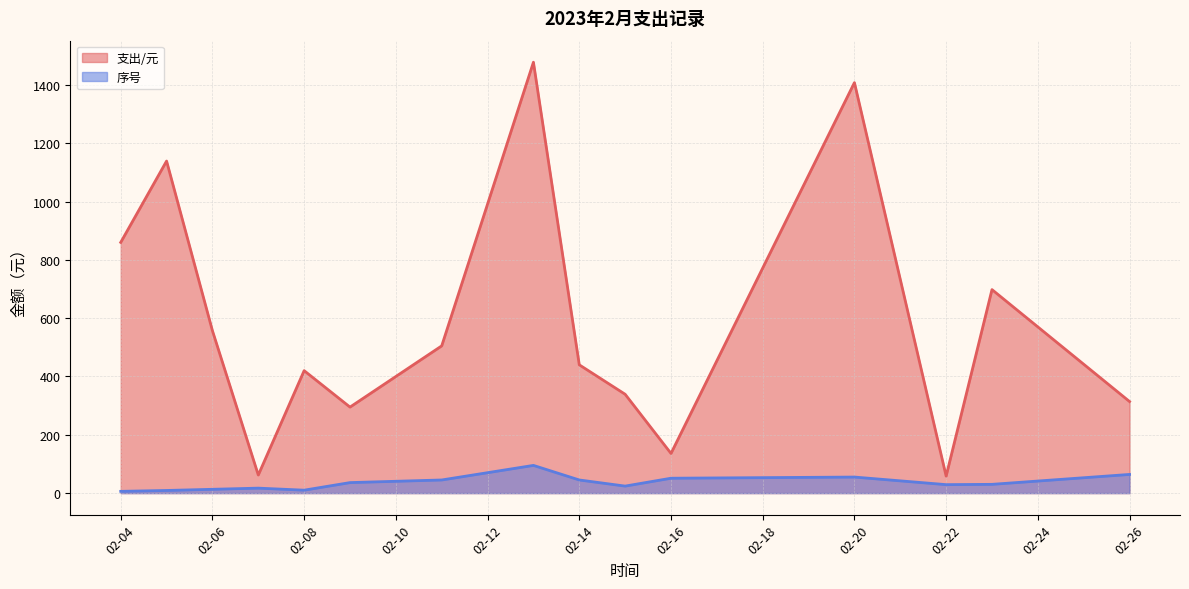

Which series has the widest spread of values?

支出/元